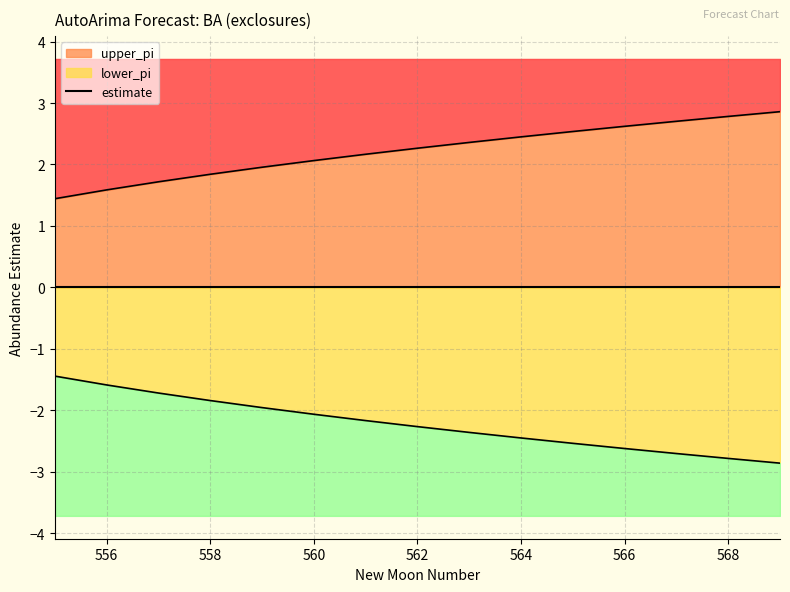

Count the values in the range 0 to 1.

15